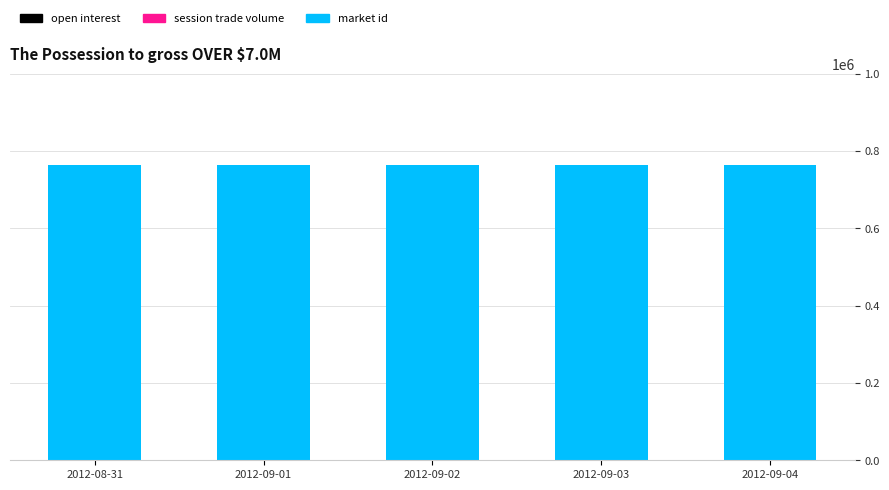

What are all the series names shown in the legend?

open interest, session trade volume, market id